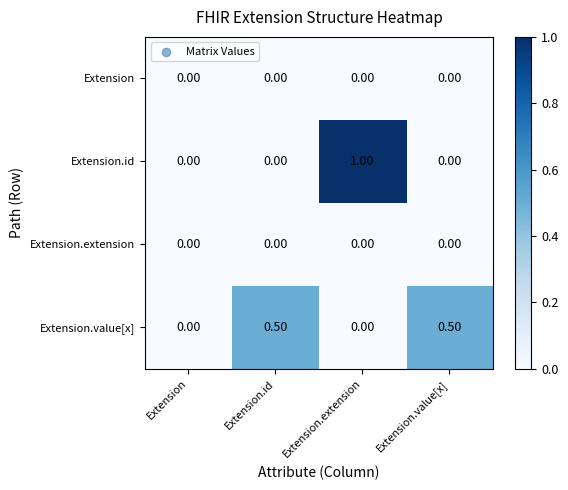

What is the total value across all series at Extension.value[x]?

0.5